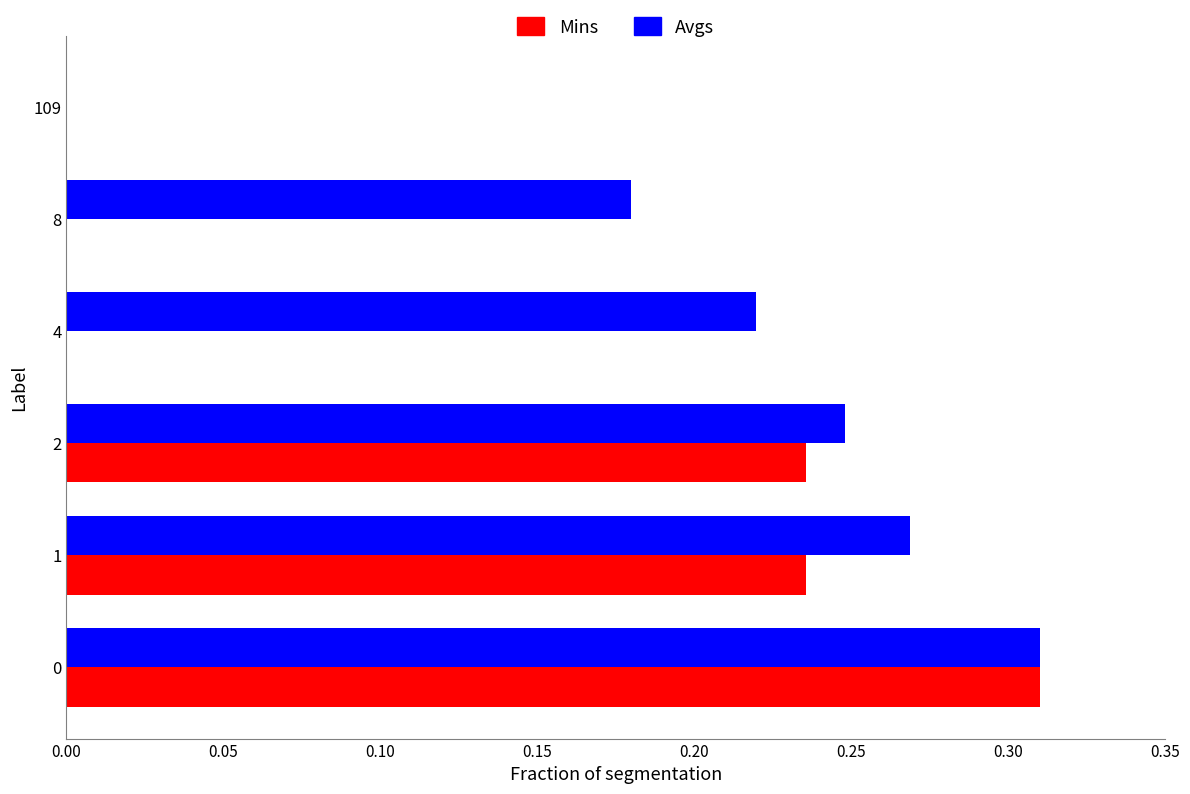

What is the total value across all series at 2?

0.5